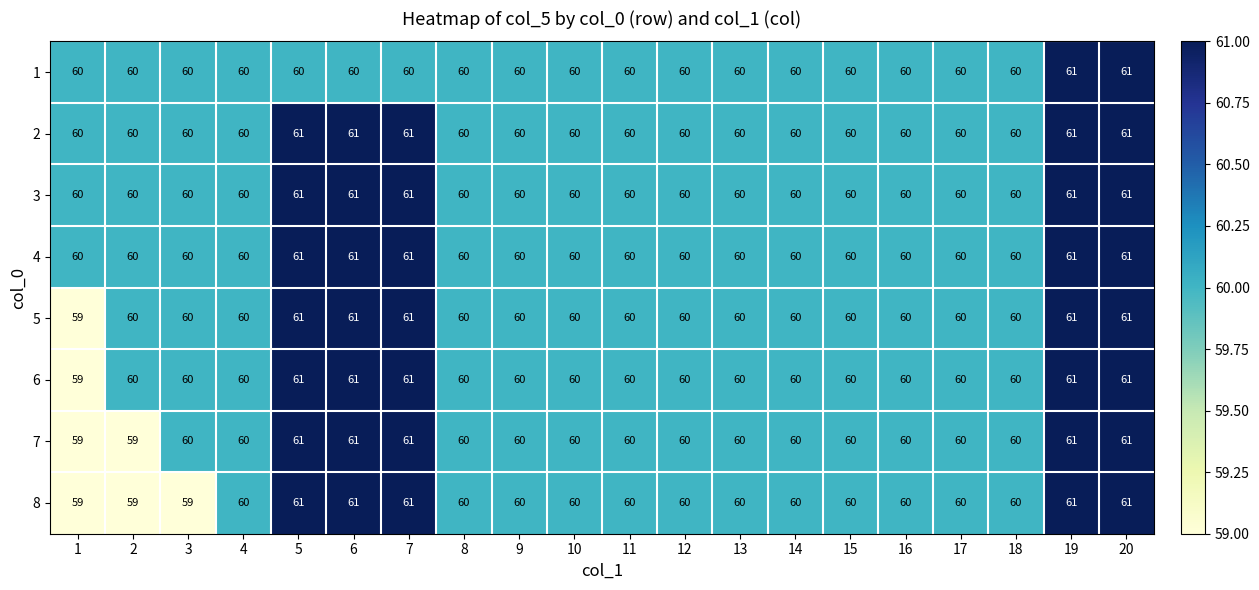

The value of 4 at 12 is 60. True or false?

True